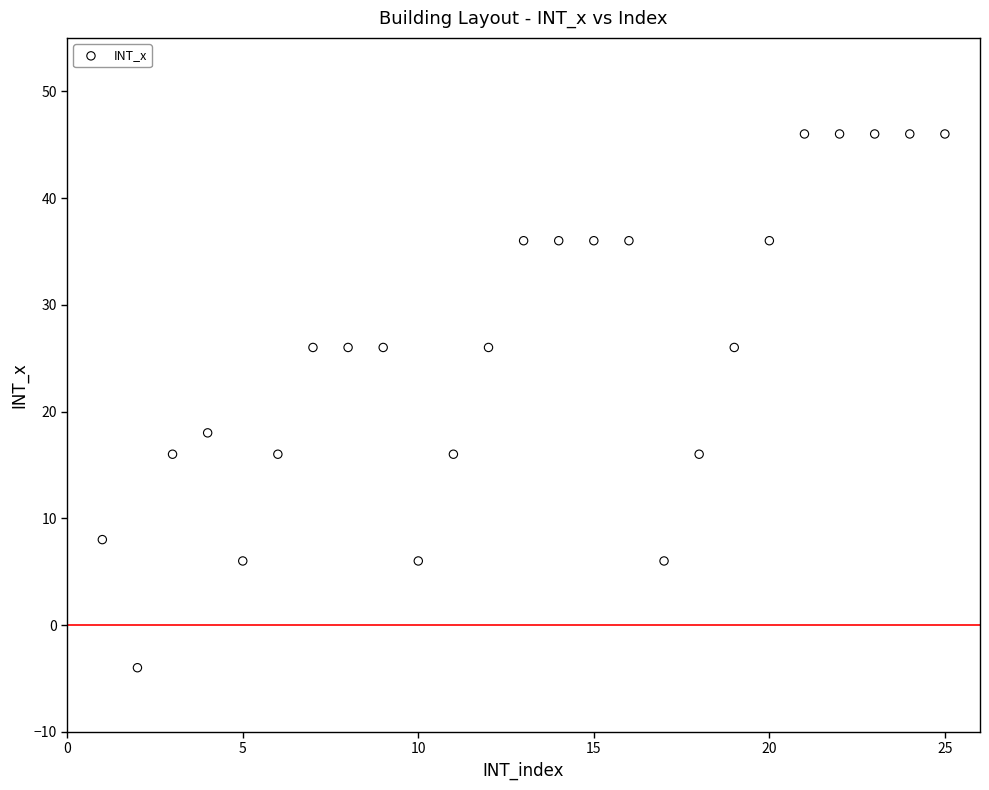

What is the range of Y values (max minus min)?

50